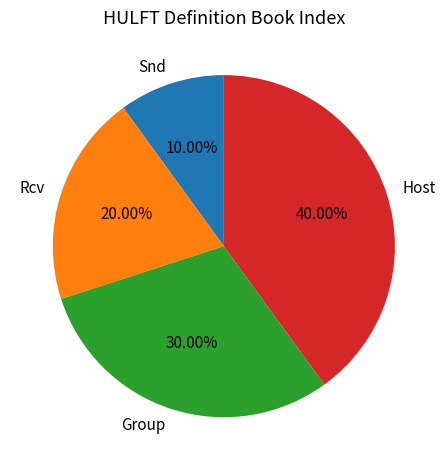

Which has a higher value, Rcv or Snd?

Rcv